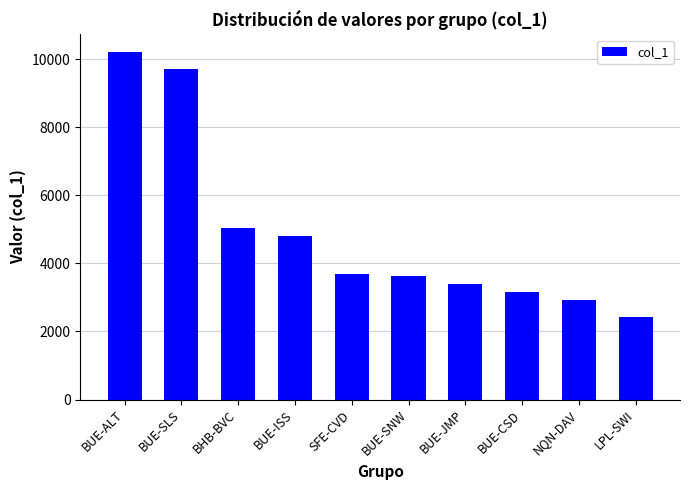

What is the difference between the values at SFE-CVD and BUE-SNW?

67.4